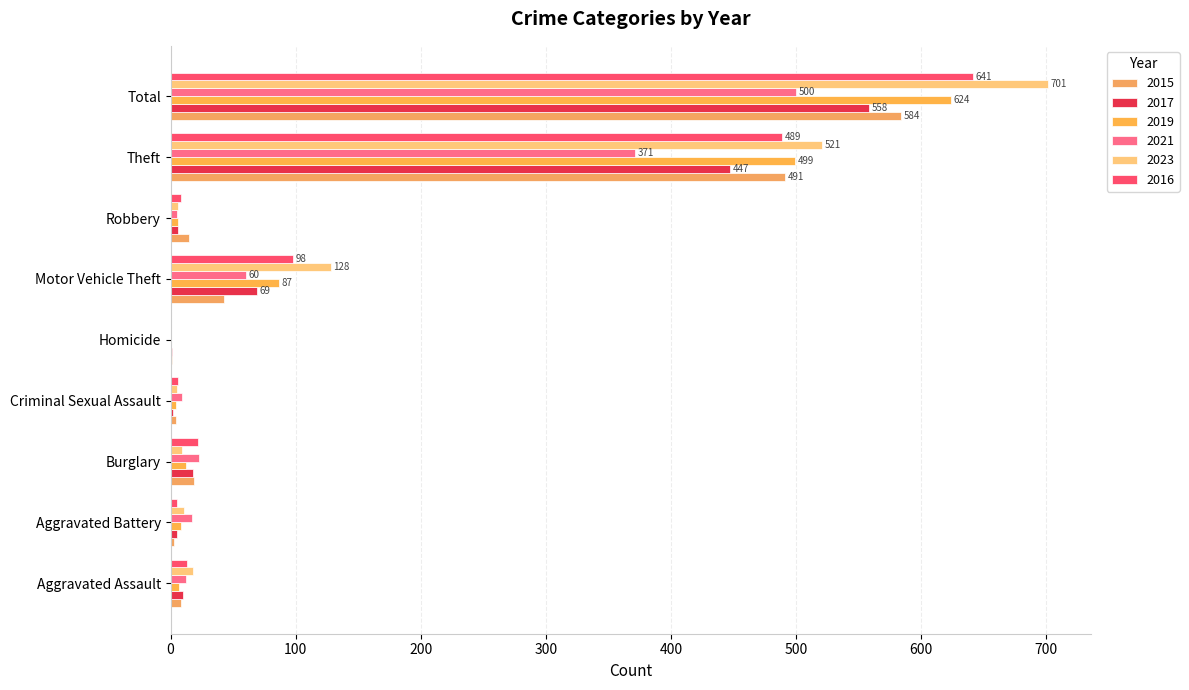

What is the spread (max minus min) of values at Burglary?

14